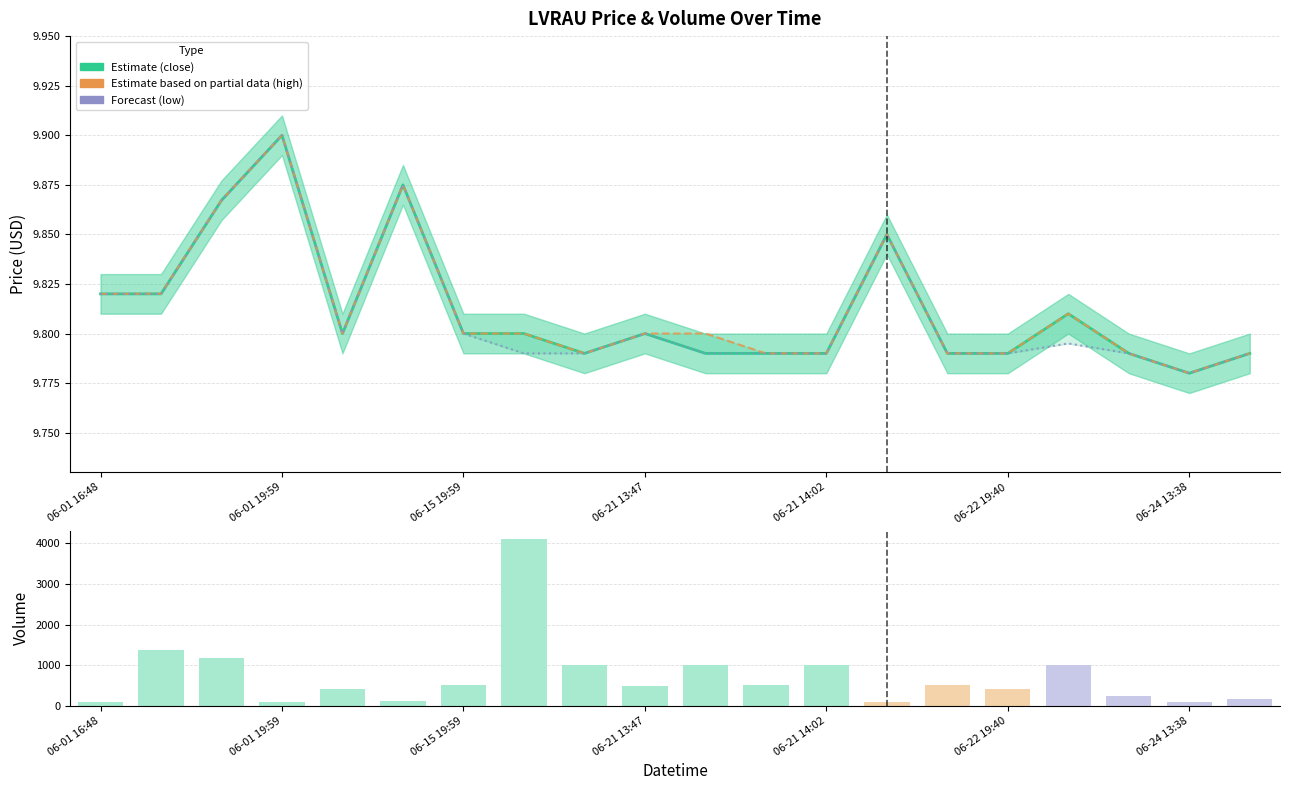

How many close (estimate) values are between 9 and 10?

20